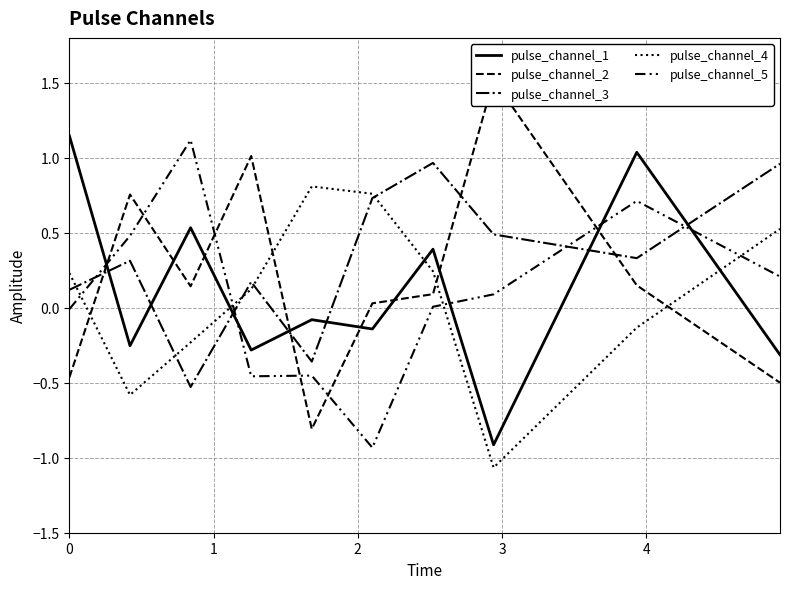

At which label does pulse_channel_5 first exceed 0?

1